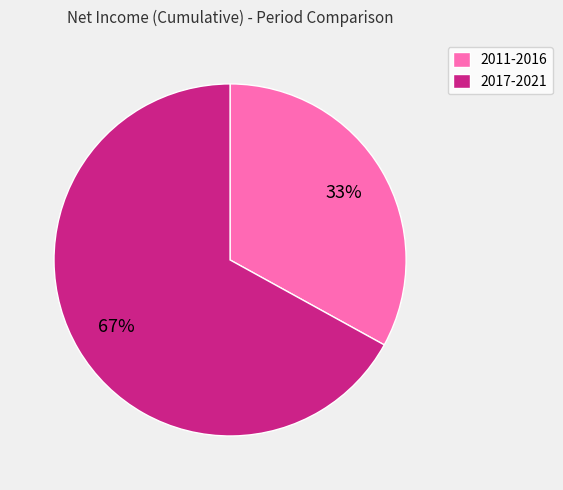

Count the number of slices in the pie.

2